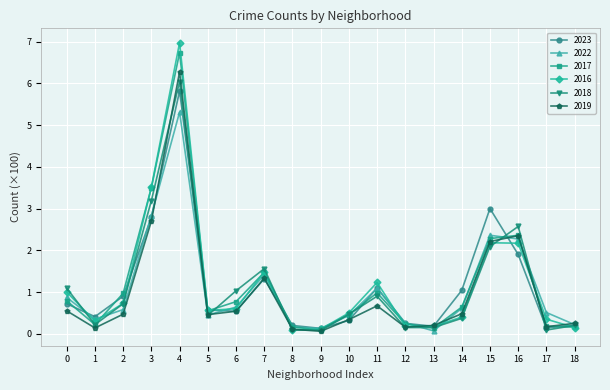

What is the difference between the highest and lowest values at 6?

0.5